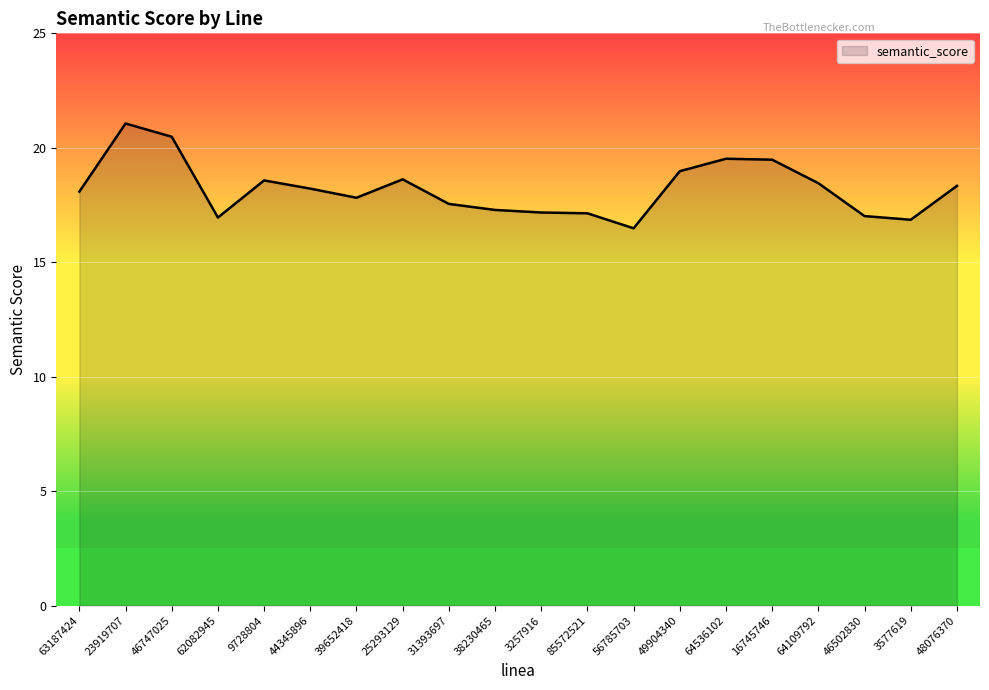

True or false: there are more than 2 points higher than both neighbors.

True